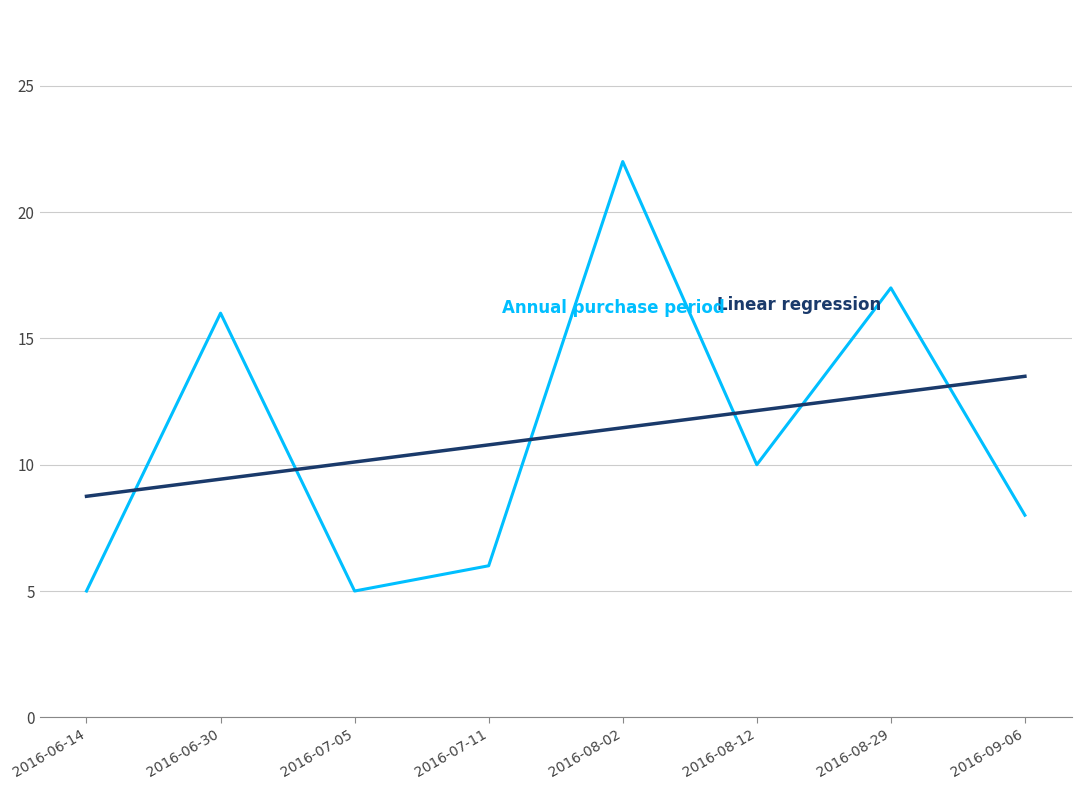

At which category does the chart reach its peak across all series?

2016-08-02